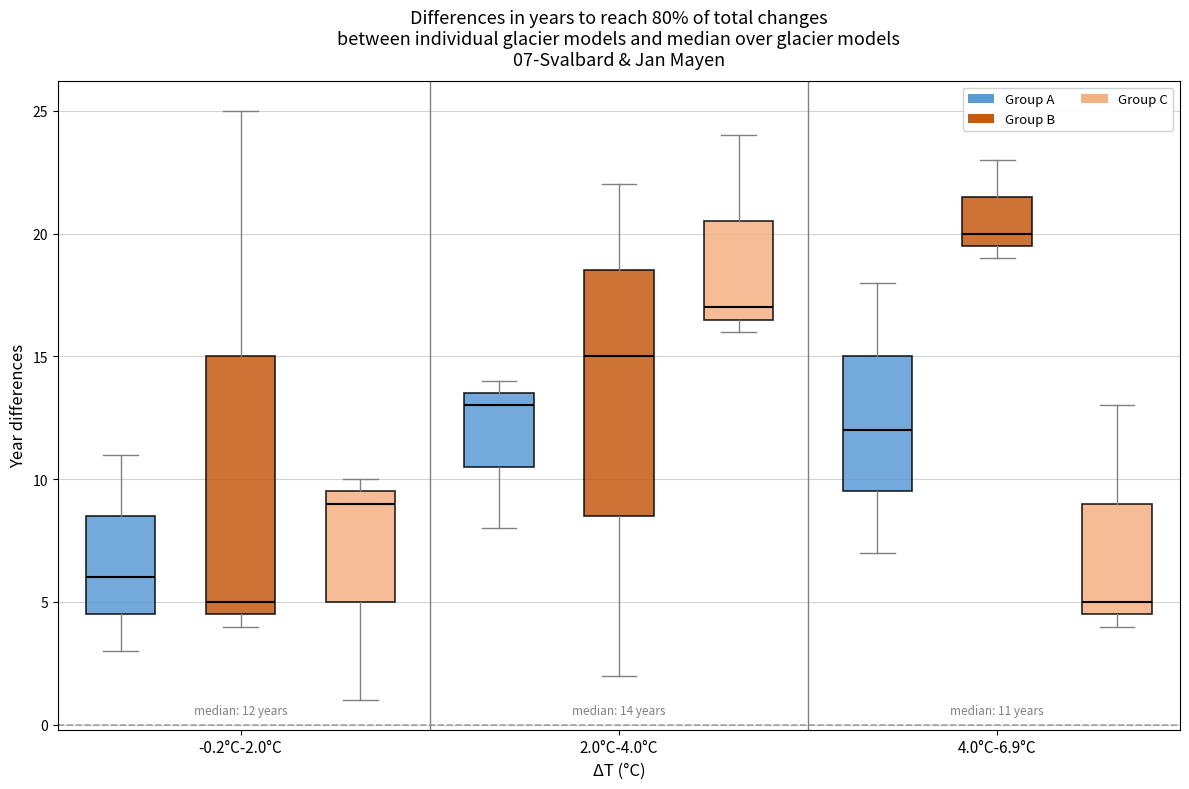

Comparing the boxes themselves (not the whiskers), which one is the tallest?

-0.2°C-2.0°C (Group B)